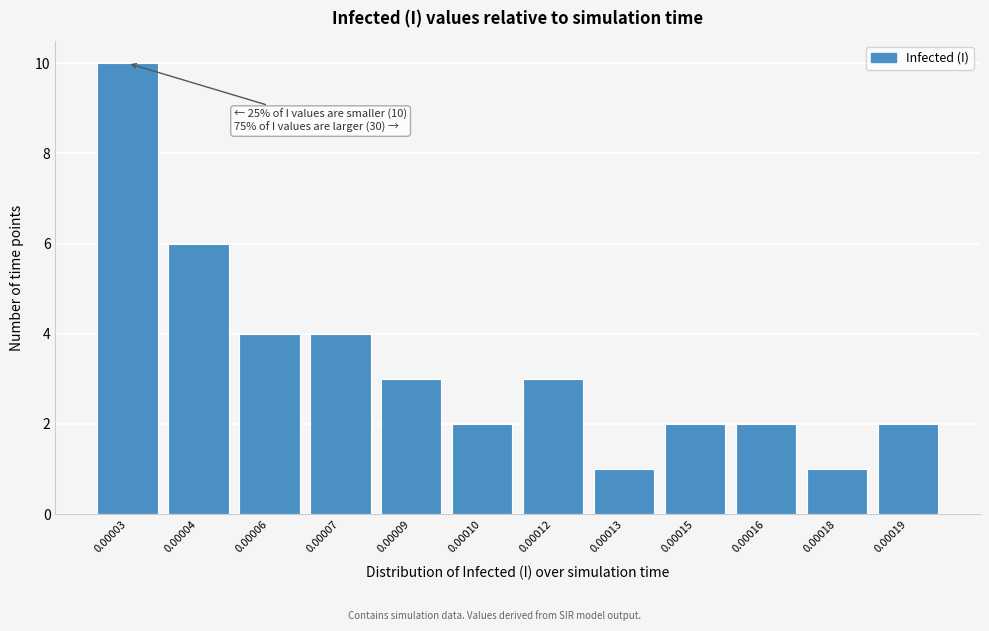

Reading left to right, transcribe all the data shown in this chart.

0.00003=10	0.00004=6	0.00006=4	0.00007=4	0.00009=3	0.00010=2	0.00012=3	0.00013=1	0.00015=2	0.00016=2	0.00018=1	0.00019=2